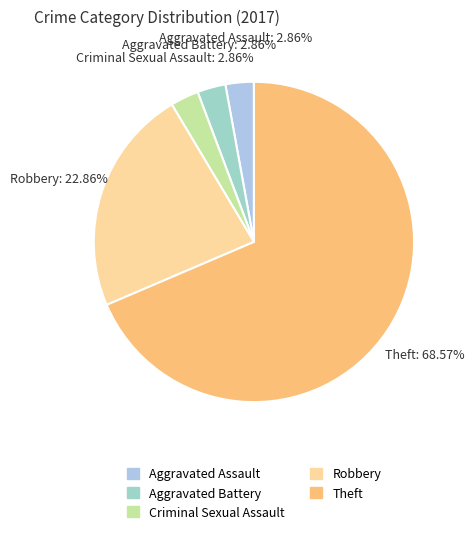

Which slice is the largest?

Theft